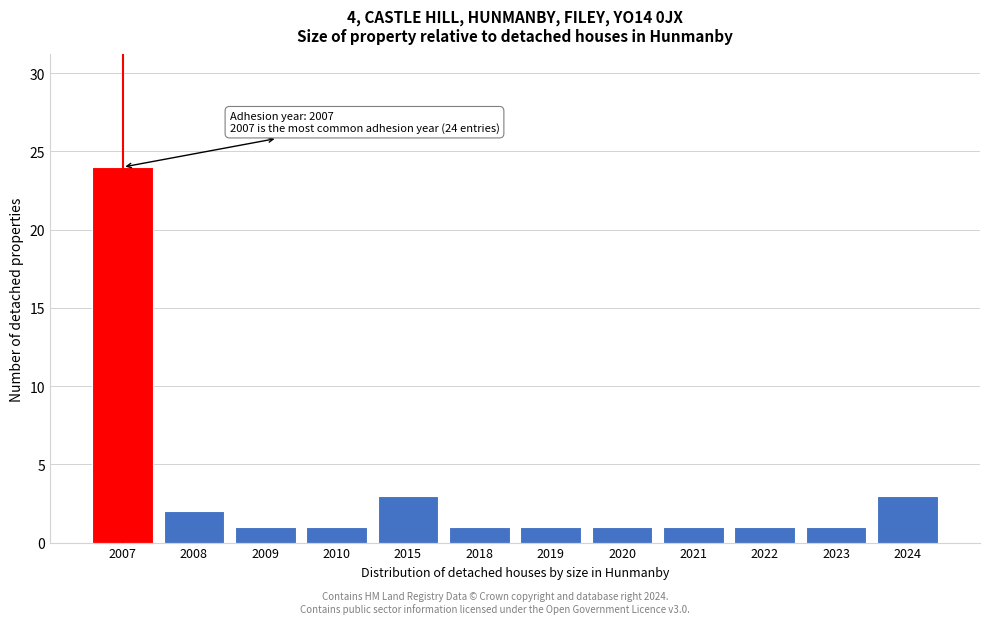

Reading left to right, what are all the values shown in this chart?

24	2	1	1	3	1	1	1	1	1	1	3